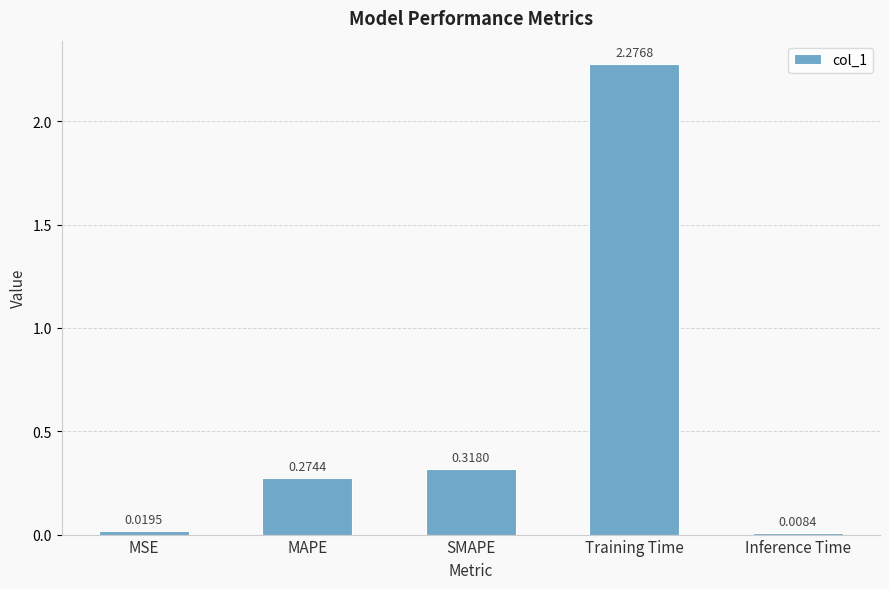

Which category has the highest value across all series?

Training Time